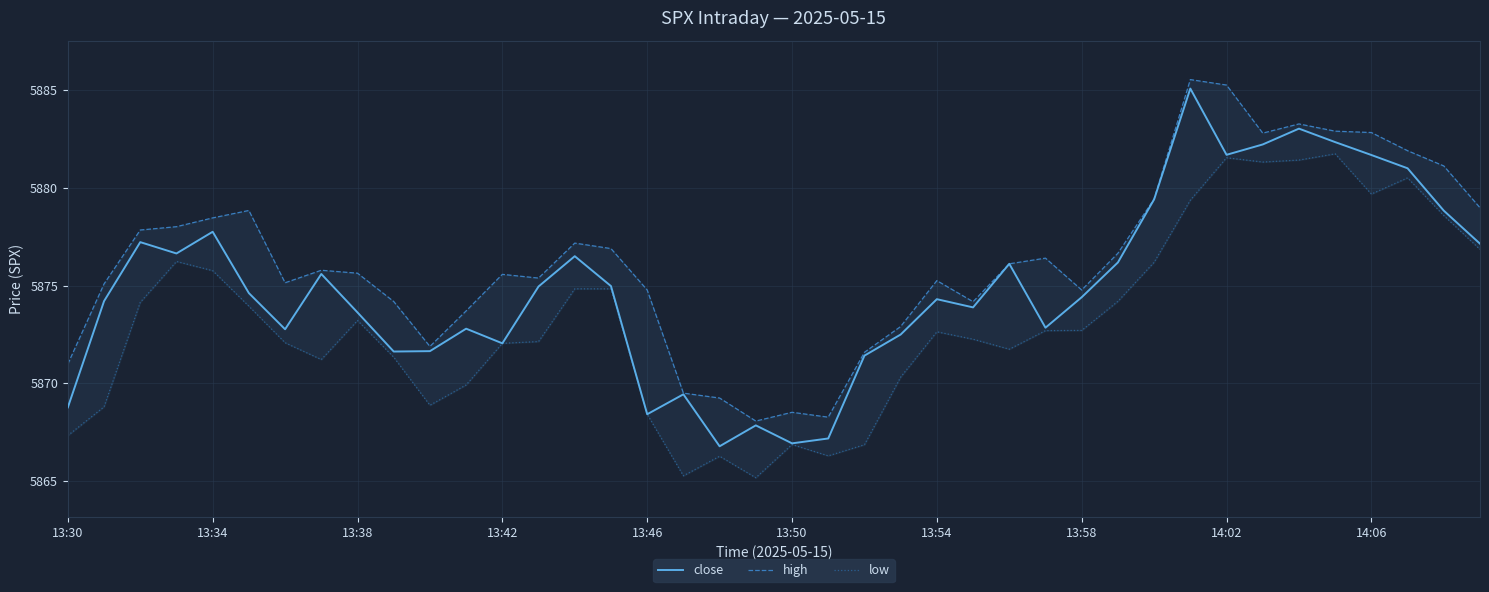

What is the lowest value of the close series?

5866.8